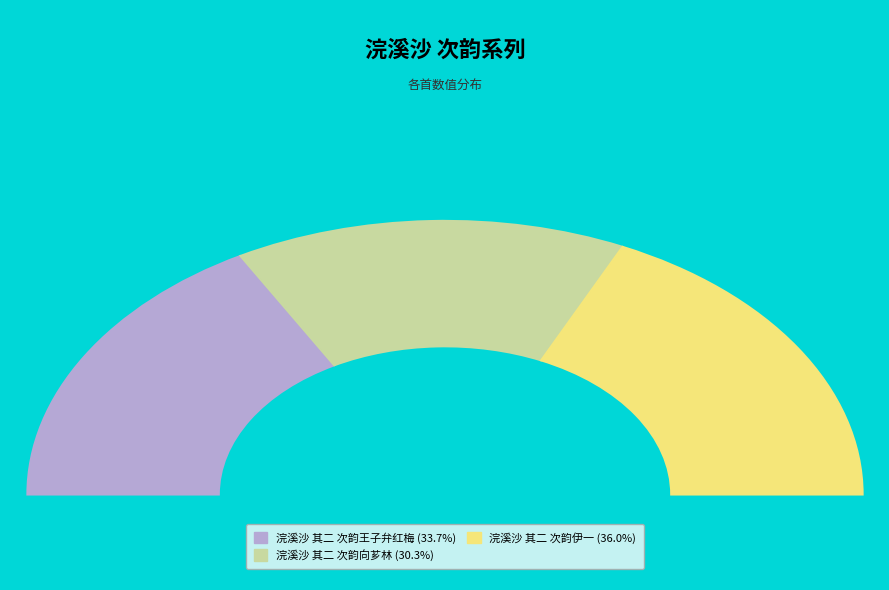

What percentage is the 浣溪沙 其二 次韵王子弁红梅 slice, to the nearest percent?

34%